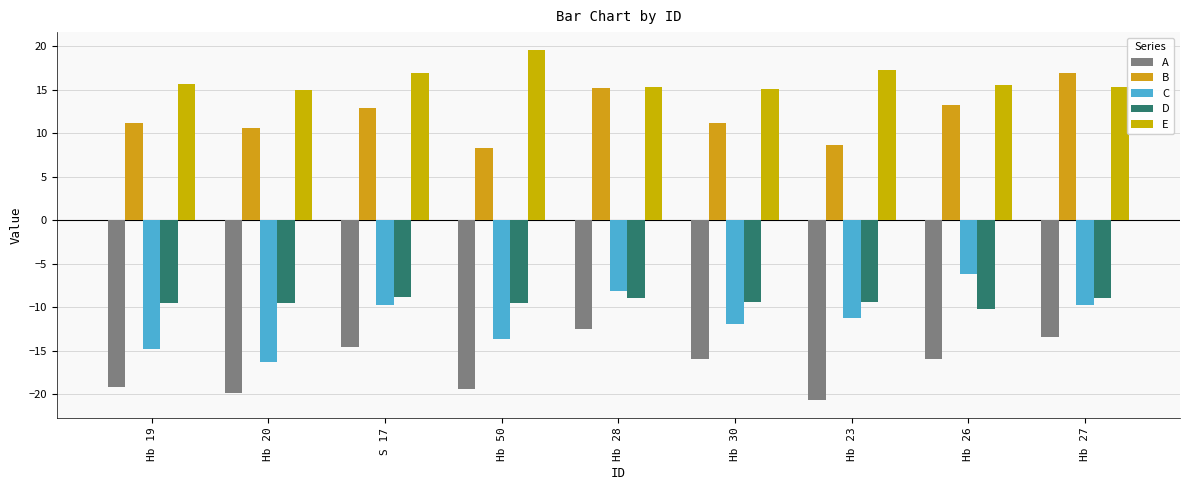

At how many categories does at least one series exceed 0?

9